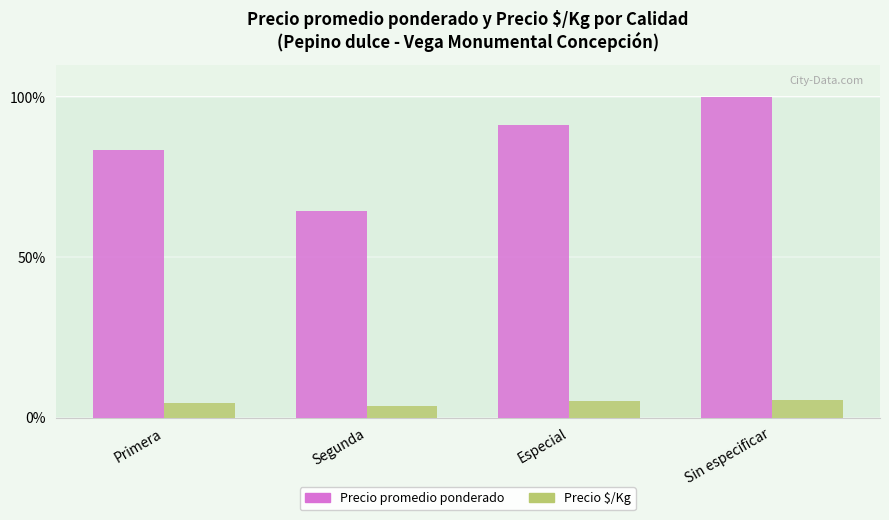

What is the maximum value shown in the chart?

100.0